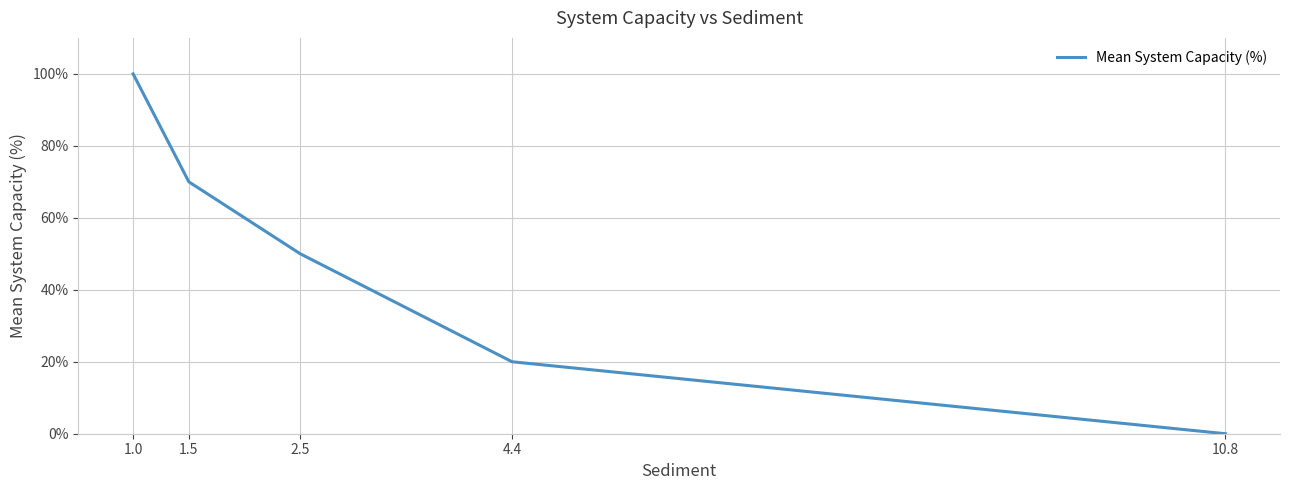

At which label is the value closest to 50?

2.5